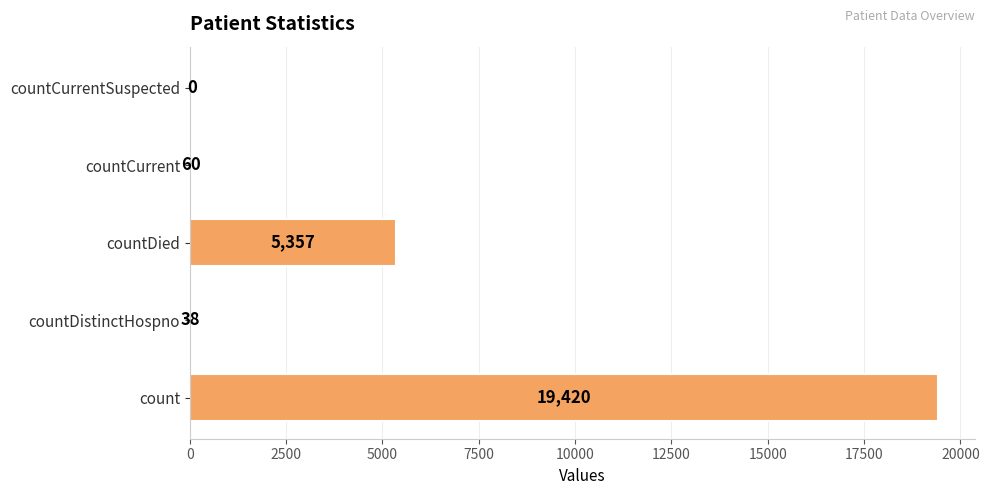

The chart shows a value of 7945 at countDied. True or false?

False